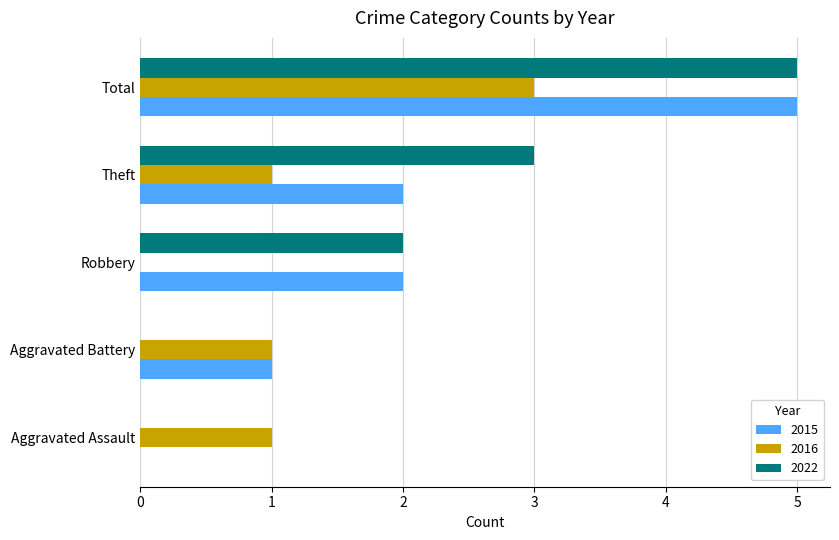

True or false: 2015 has a value of 2 at Aggravated Assault.

False